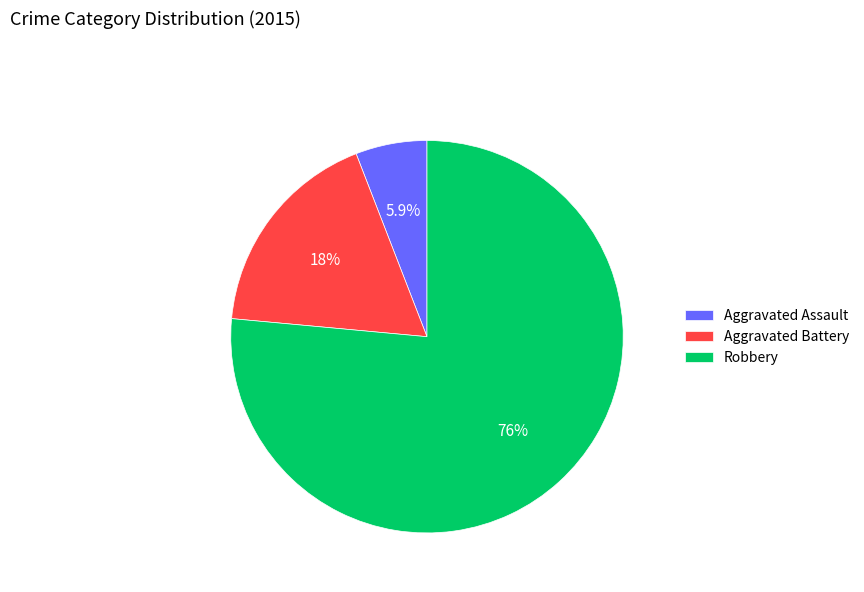

Is it true that Aggravated Battery is 18% of the pie?

True